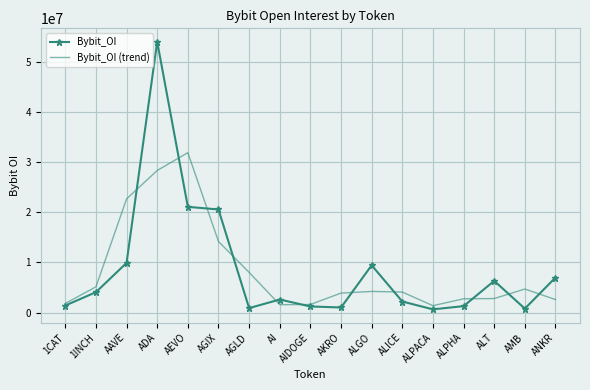

Count the number of categories in the chart.

17